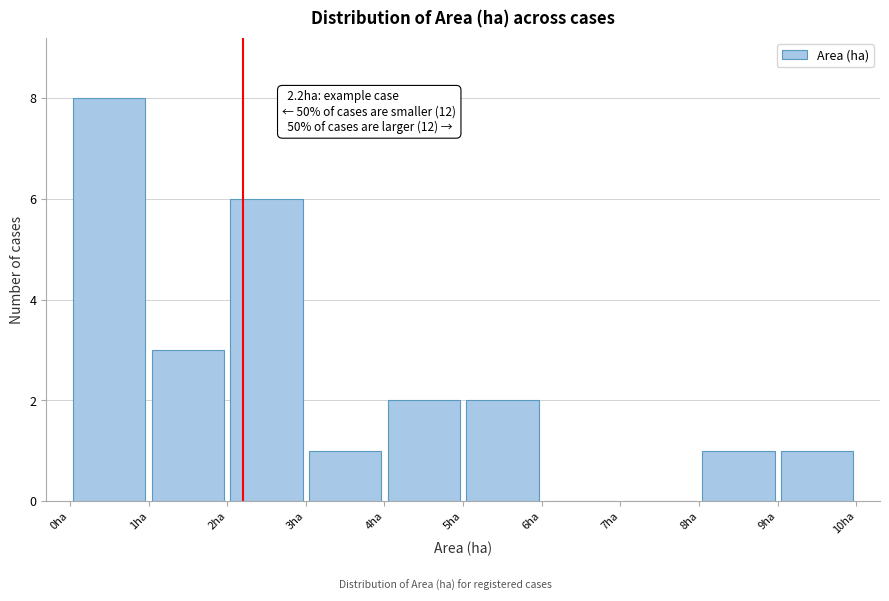

Over which range of the x-axis is the bar tallest?

0 to 1